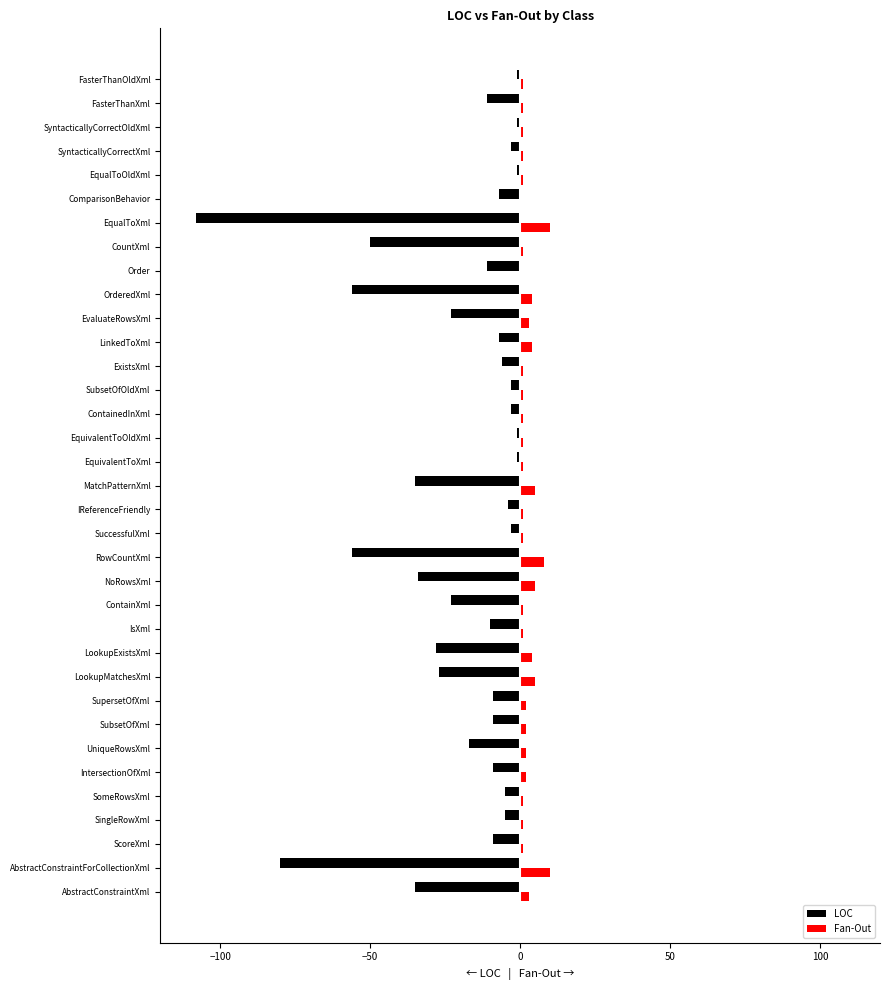

Which series has the largest total across all categories?

Fan-Out